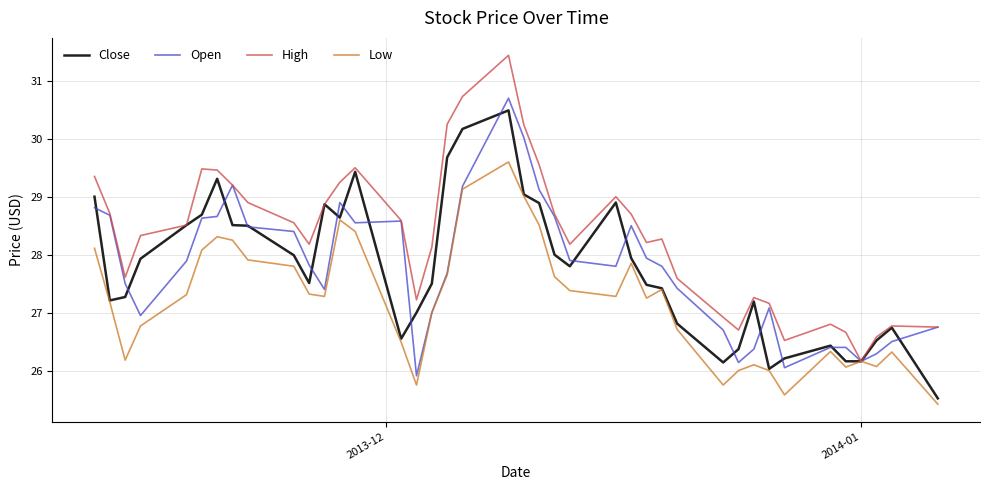

Is this an area chart (filled region under the line)?

No